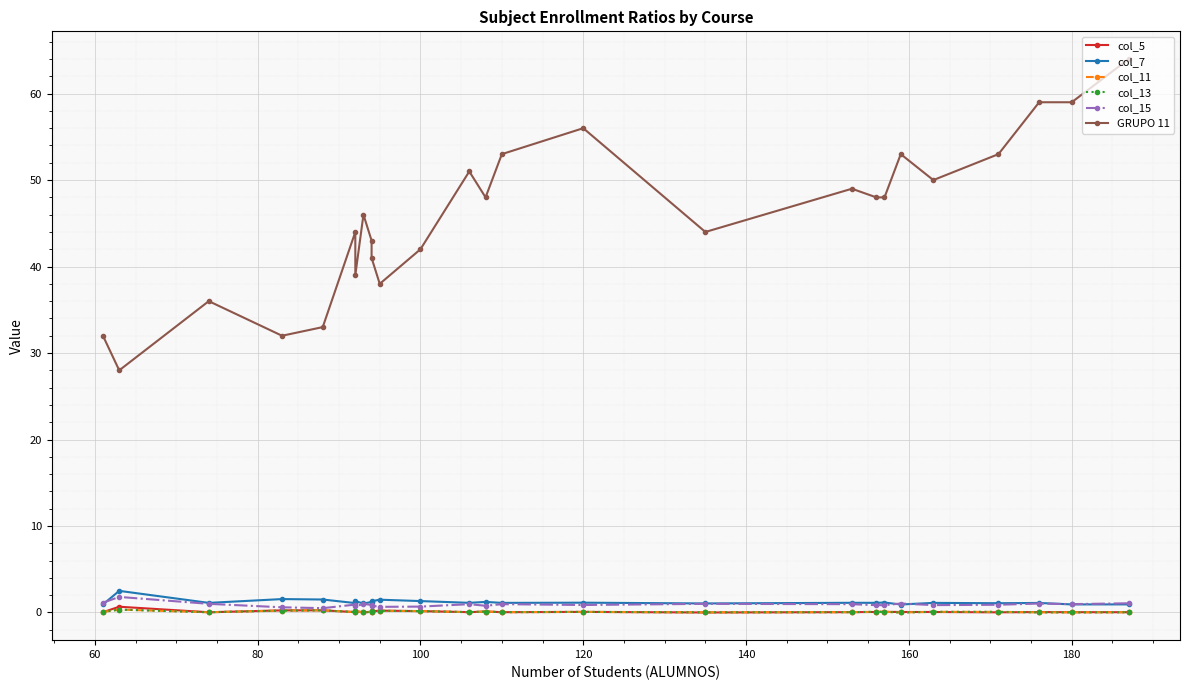

True or false: col_5 and col_15 intersect in this chart.

False